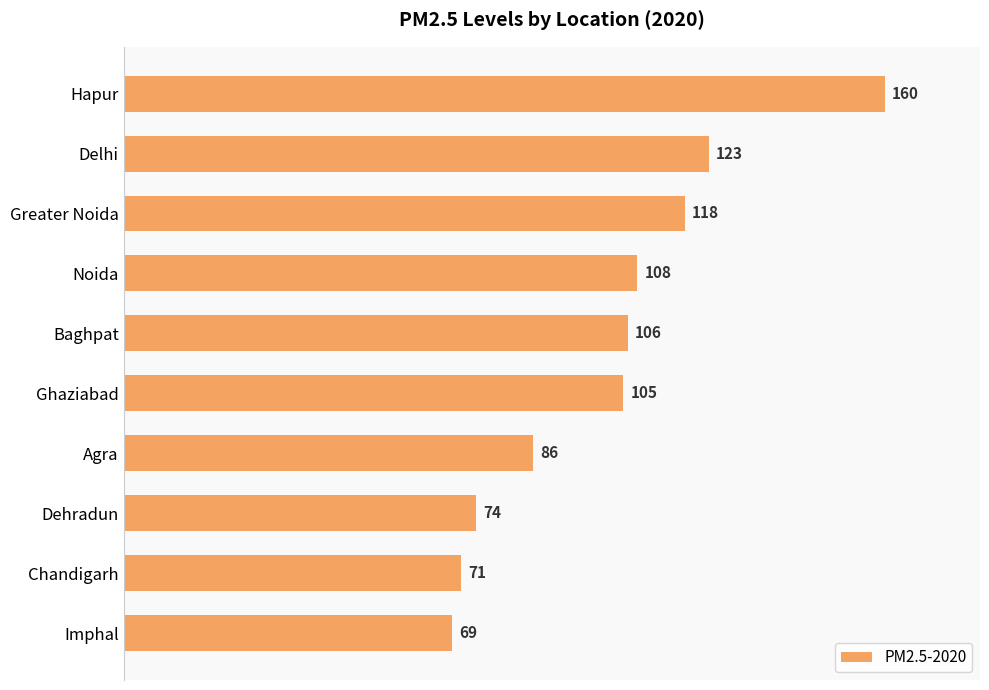

At which label is the value closest to 114?

Greater Noida